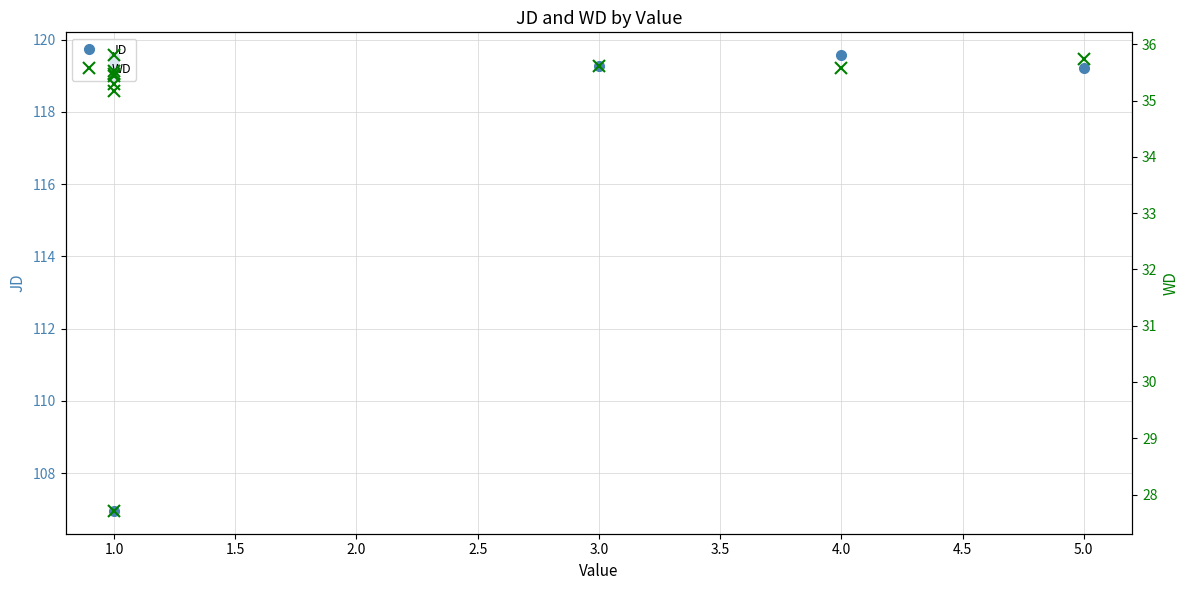

At how many categories does at least one series exceed 117?

9